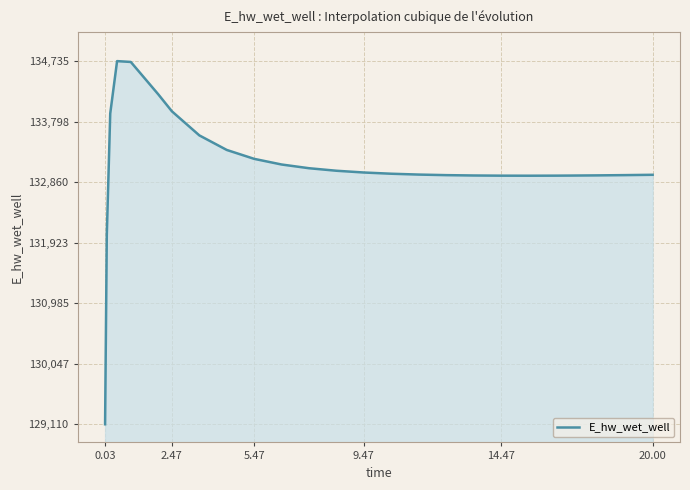

What is the difference between the maximum and minimum values?

5625.2